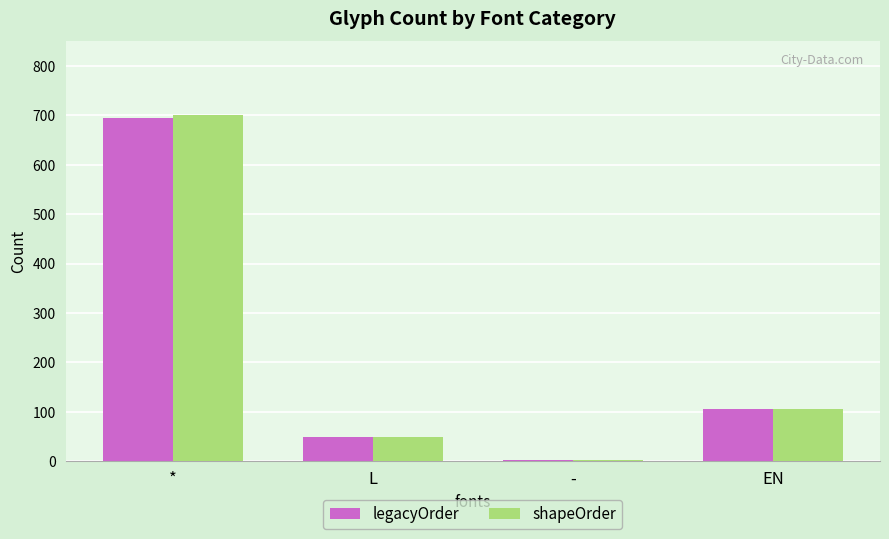

List the labels in order of shapeOrder value, smallest first.

-, L, EN, *